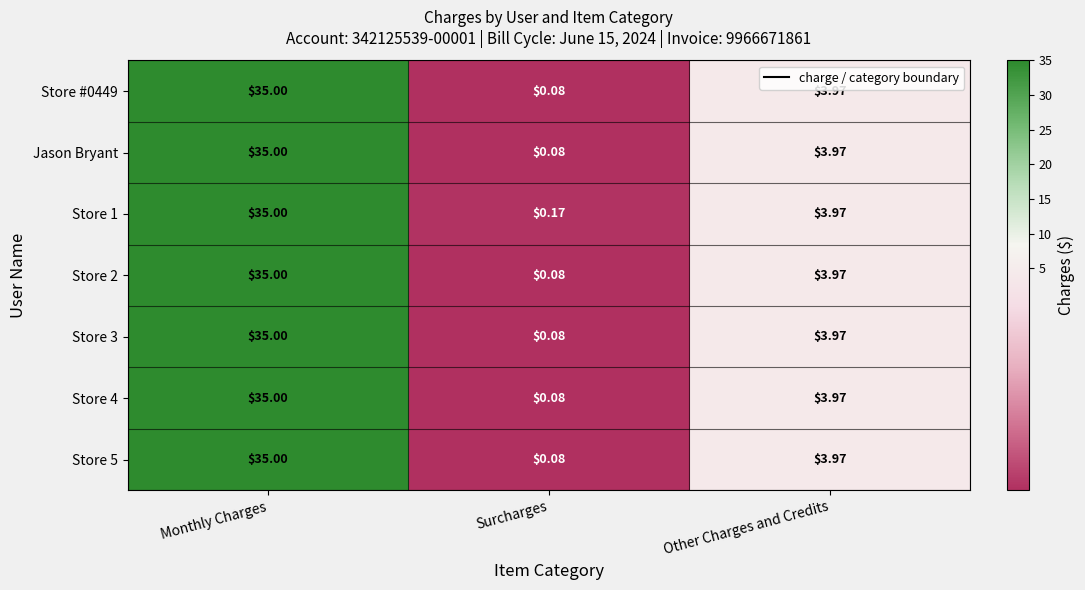

Count the number of data series in this chart.

7